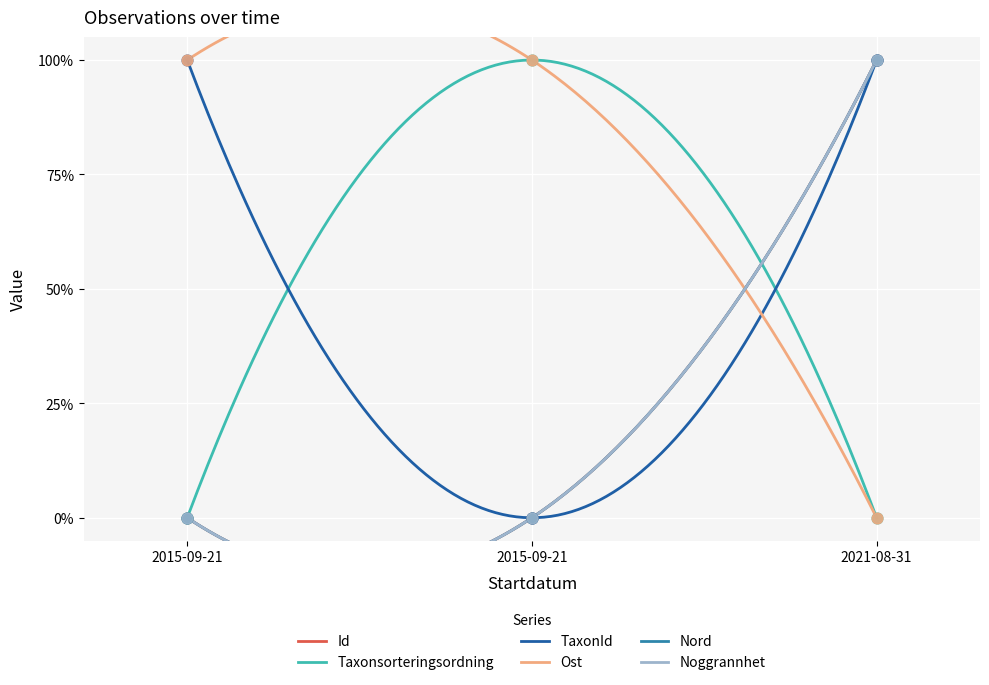

What is the total value across all series at 2021-08-31?

400.0